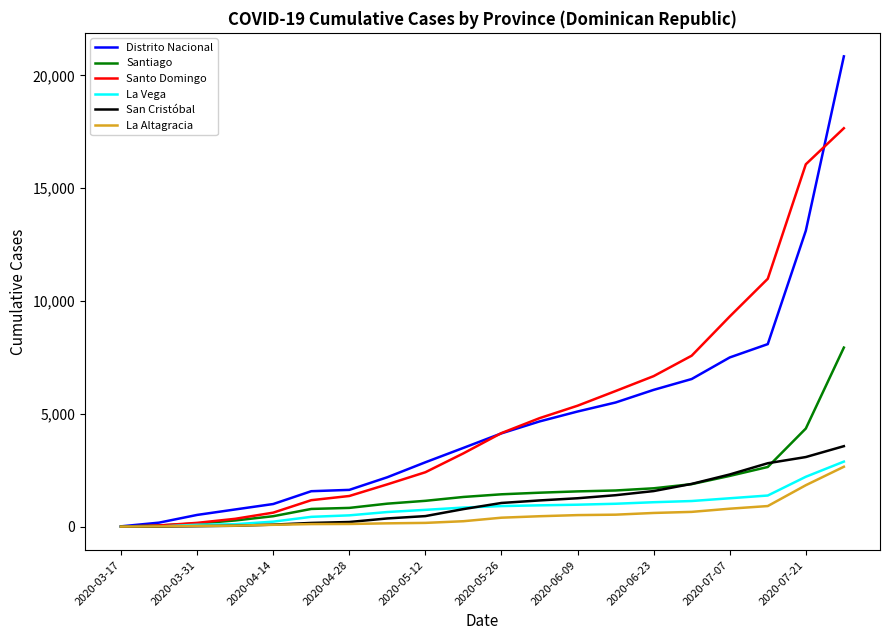

Which series has the largest range (max minus min)?

Distrito Nacional